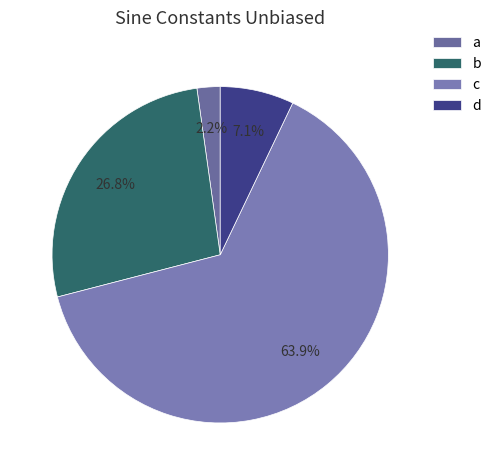

Is it true that d is 7% of the pie?

True